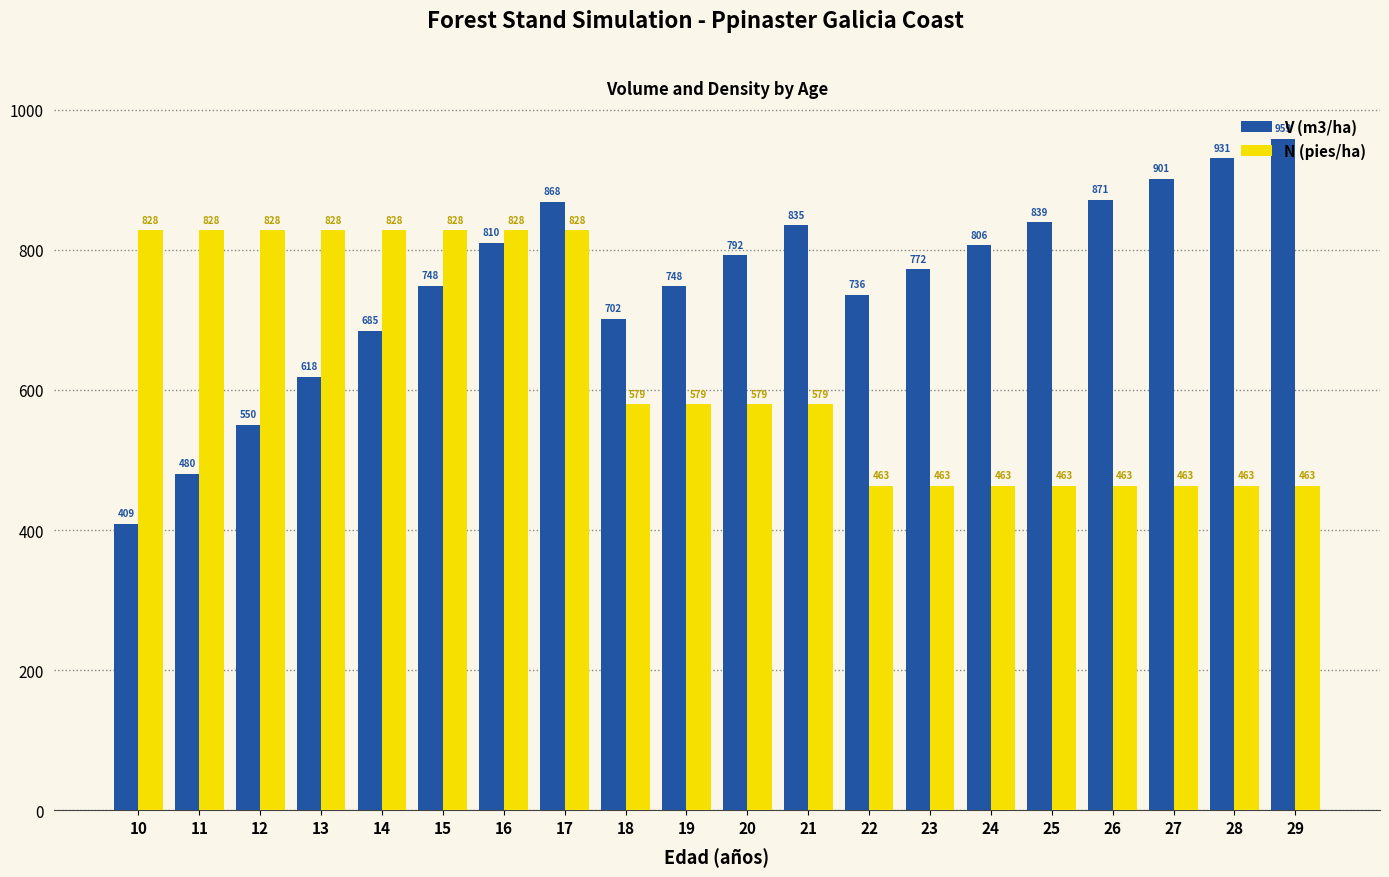

How many values in the N (pies/ha) series exceed 579?

12